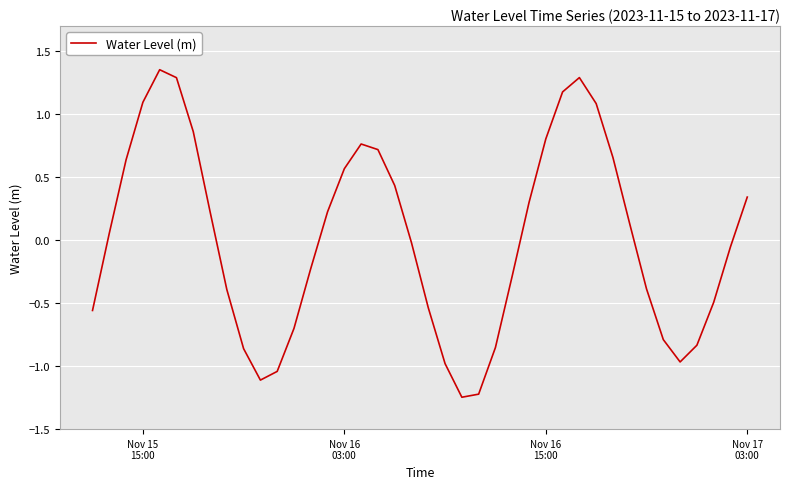

What is the difference between the maximum and minimum values?

2.6